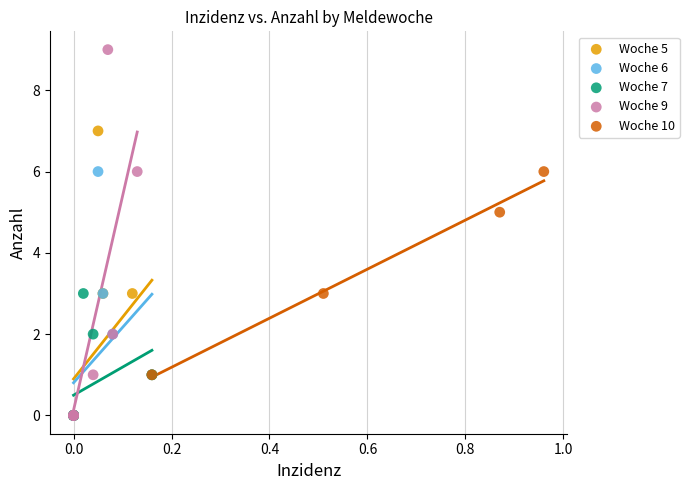

Which series has the largest Y range (max minus min)?

Woche 9